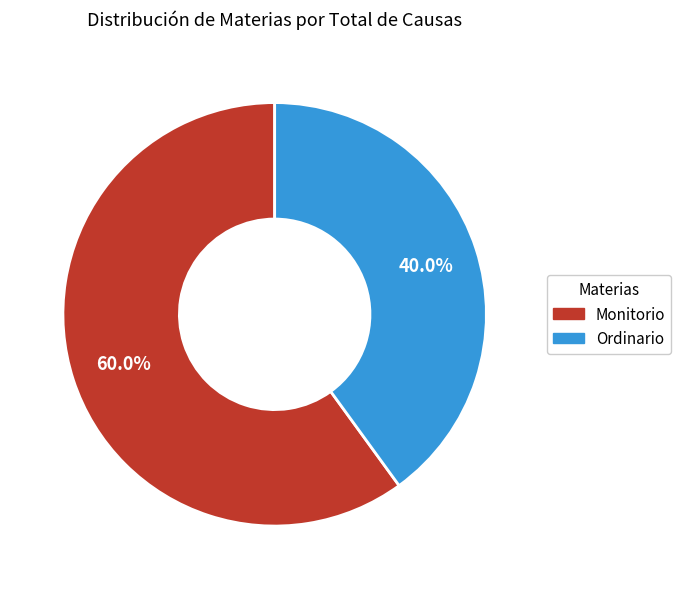

Which category has the biggest portion of the pie?

Monitorio